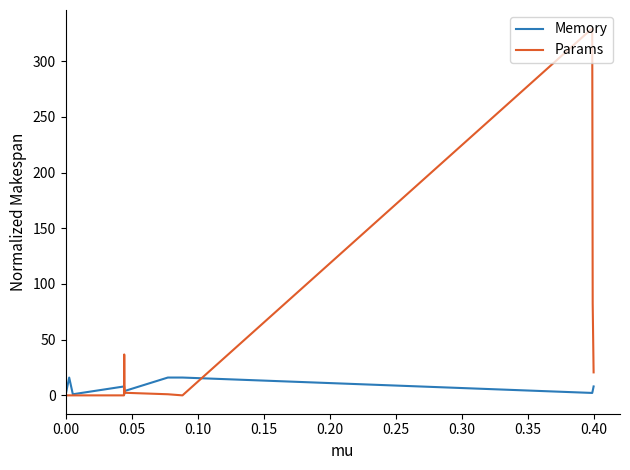

List the series in order of their overall mean, lowest first.

Memory, Params